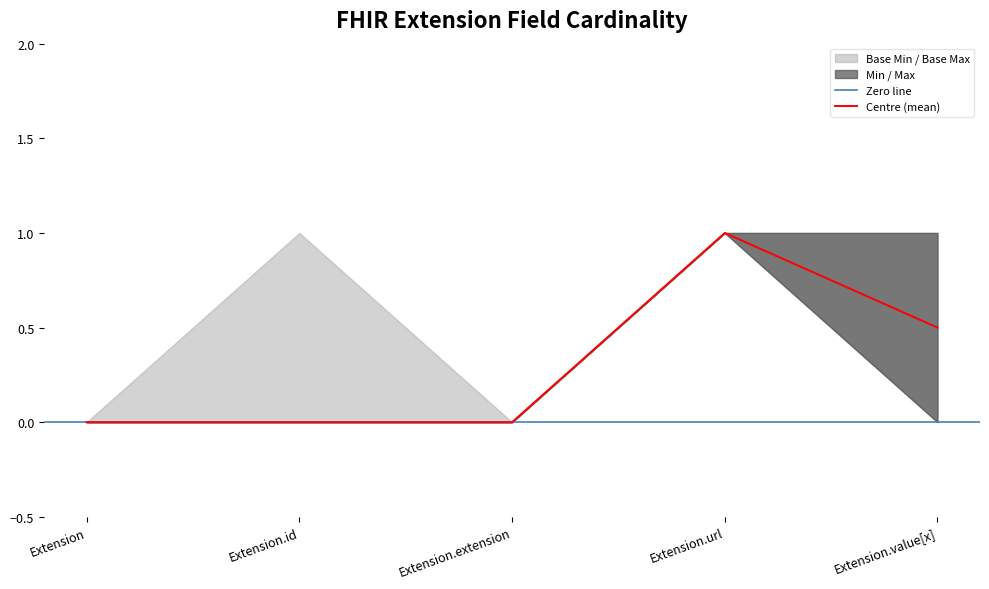

Rank the series at Extension.value[x] from lowest to highest value.

Min, Base Min, Max, Base Max